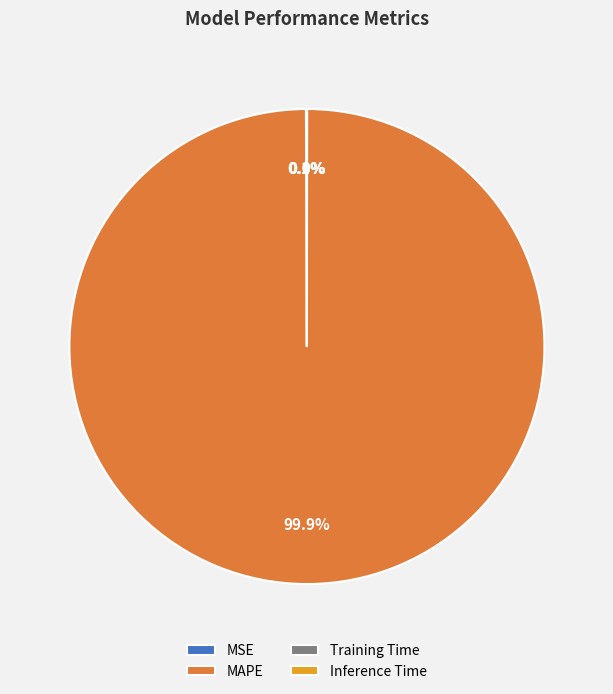

Which category has the biggest portion of the pie?

MAPE